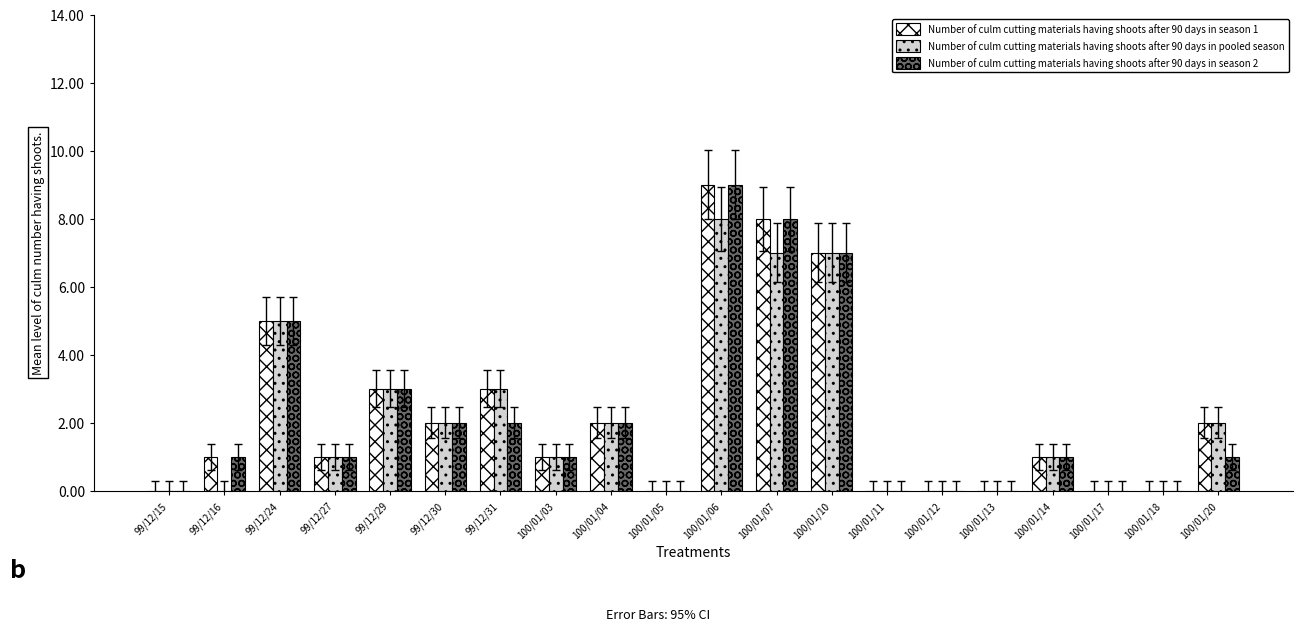

True or false: Number of culm cutting materials having shoots after 90 days in season 1 has a value of 2 at 100/01/20.

True